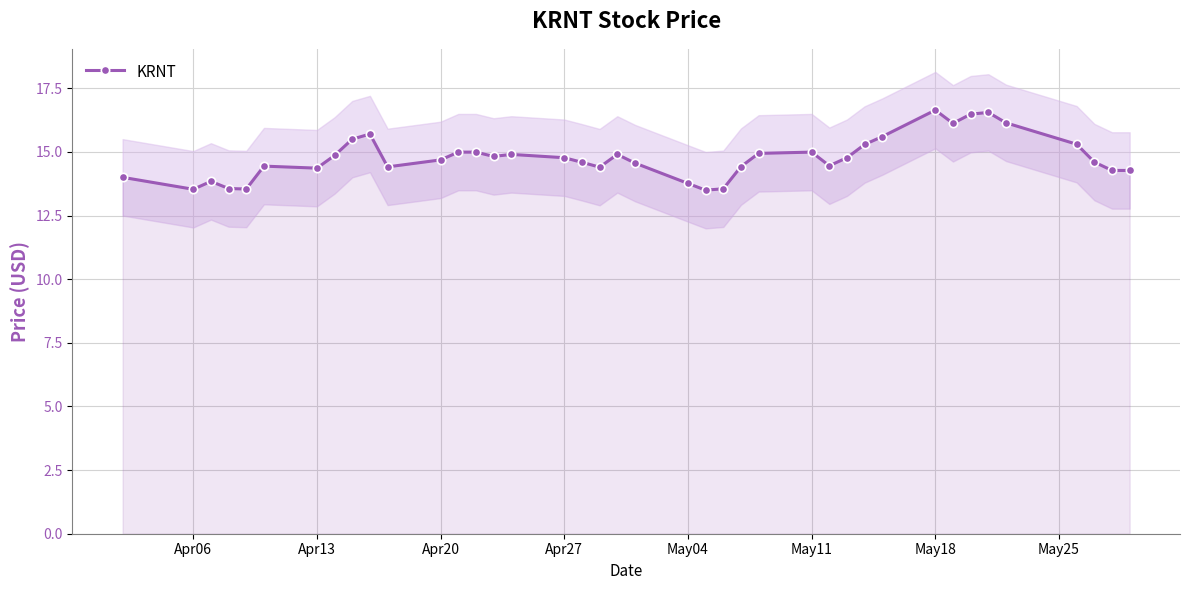

How many lines are shown in the chart?

1